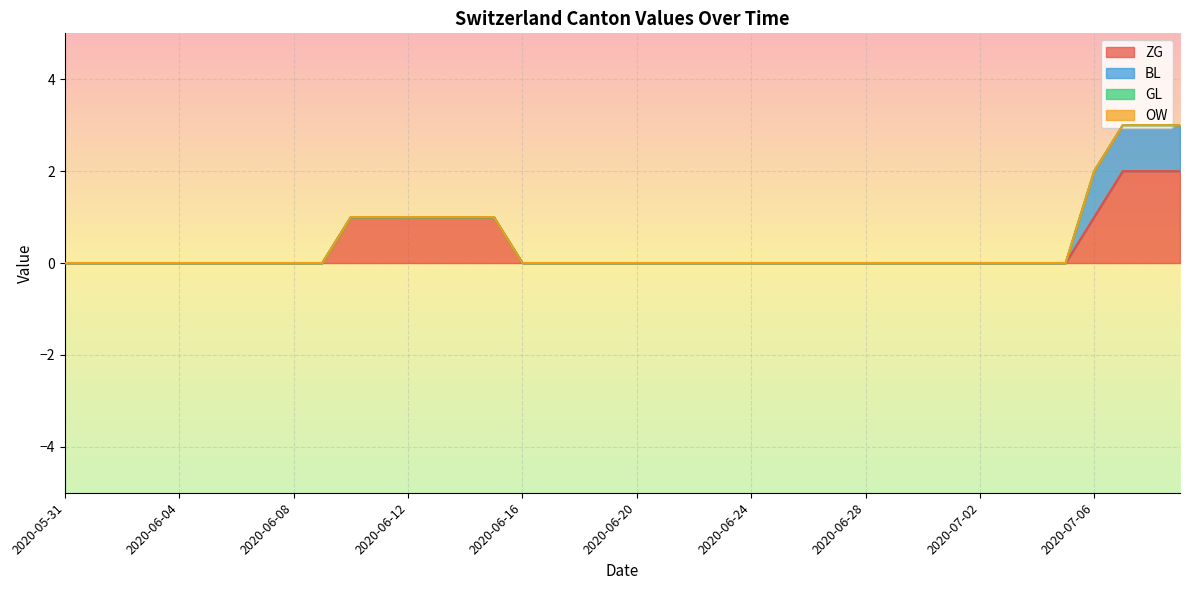

Which series has the widest spread of values?

ZG